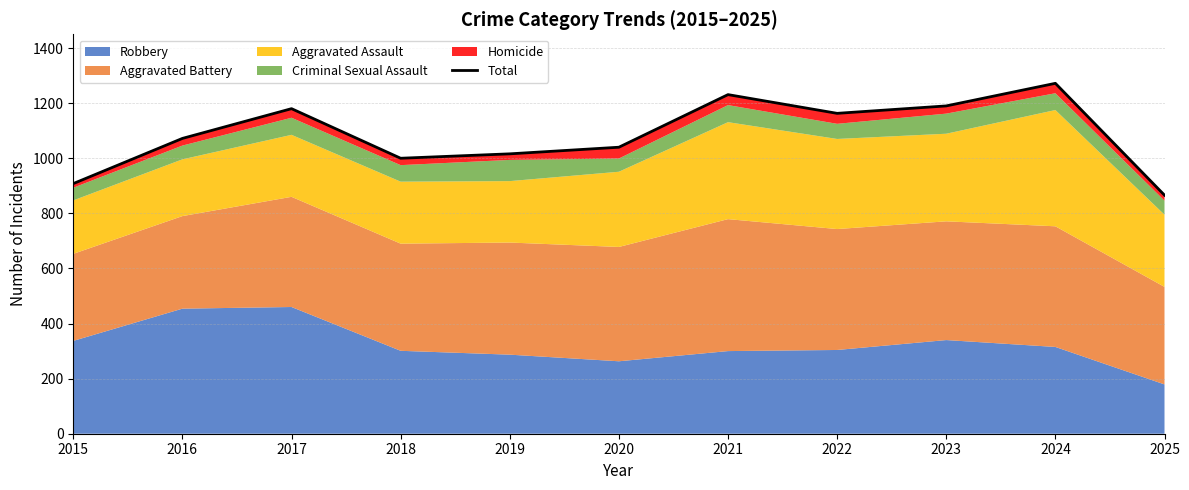

How many data points does each series have?

11